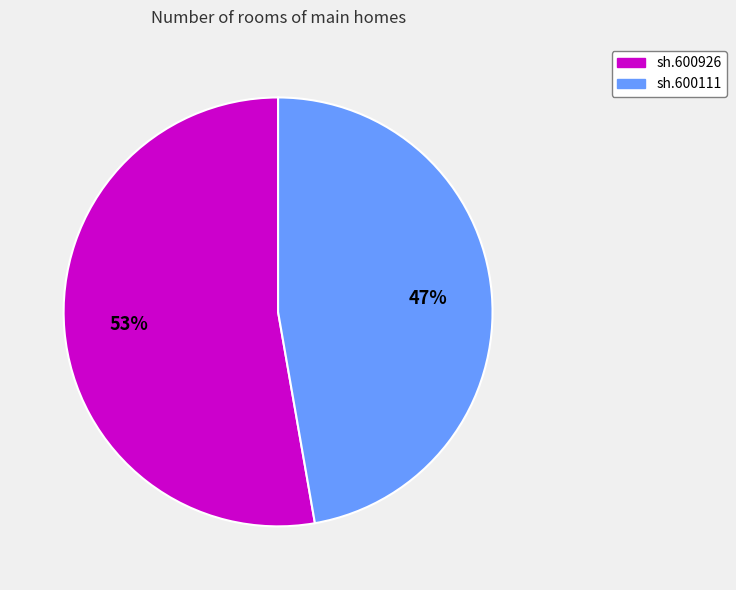

The sh.600111 slice represents 57% of the pie. True or false?

False